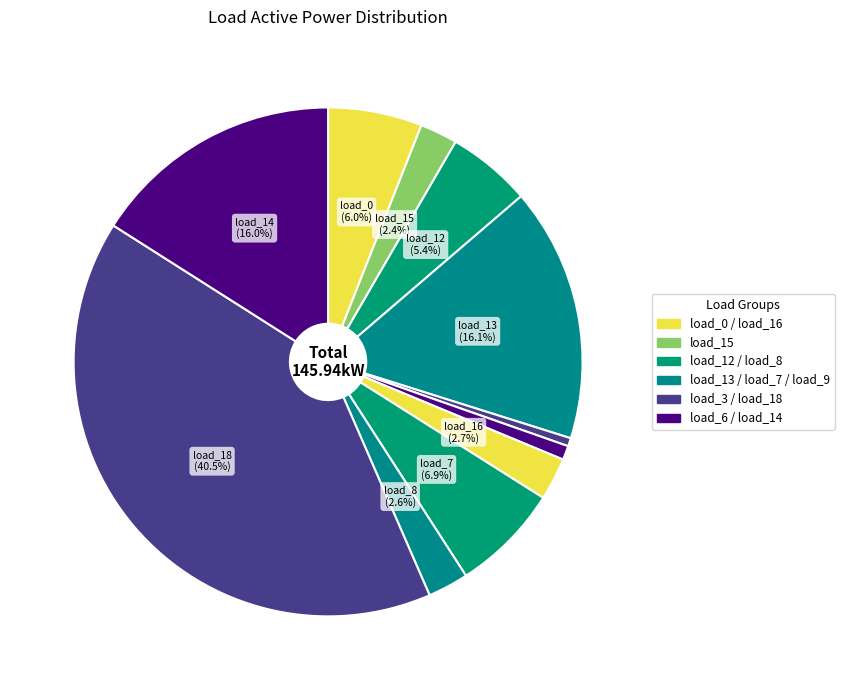

How many segments does this pie chart have?

11